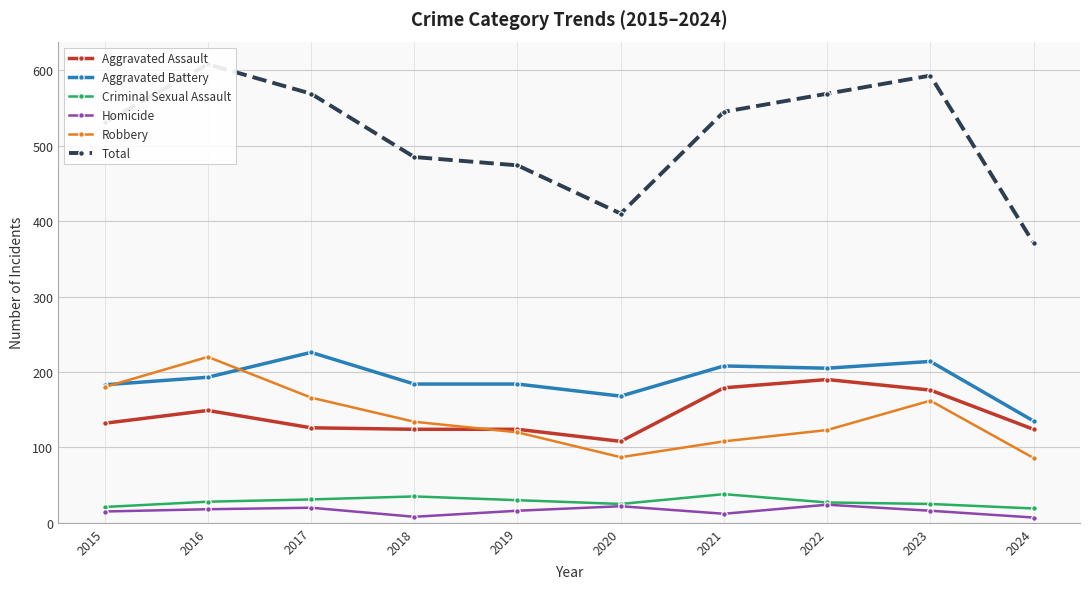

What is the sum of the Robbery values at 2017 and 2016?

386